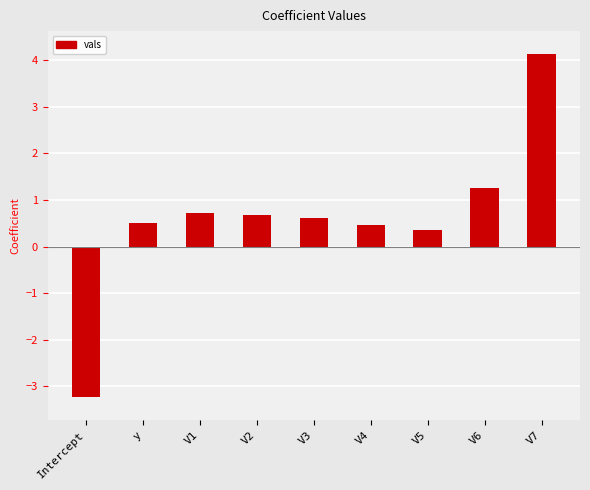

Reading right to left, what are all the values shown in this chart?

4.1	1.3	0.3	0.5	0.6	0.7	0.7	0.5	-3.2